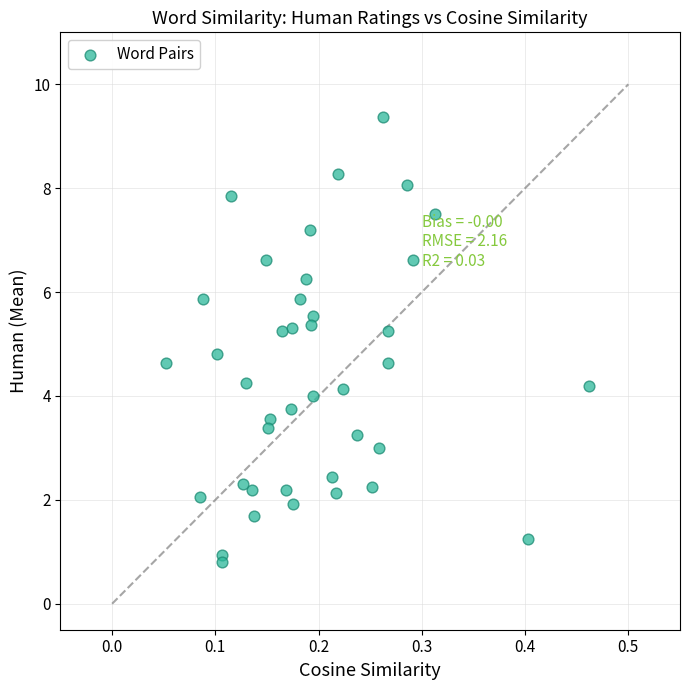

What is the range of Y values (max minus min)?

8.6